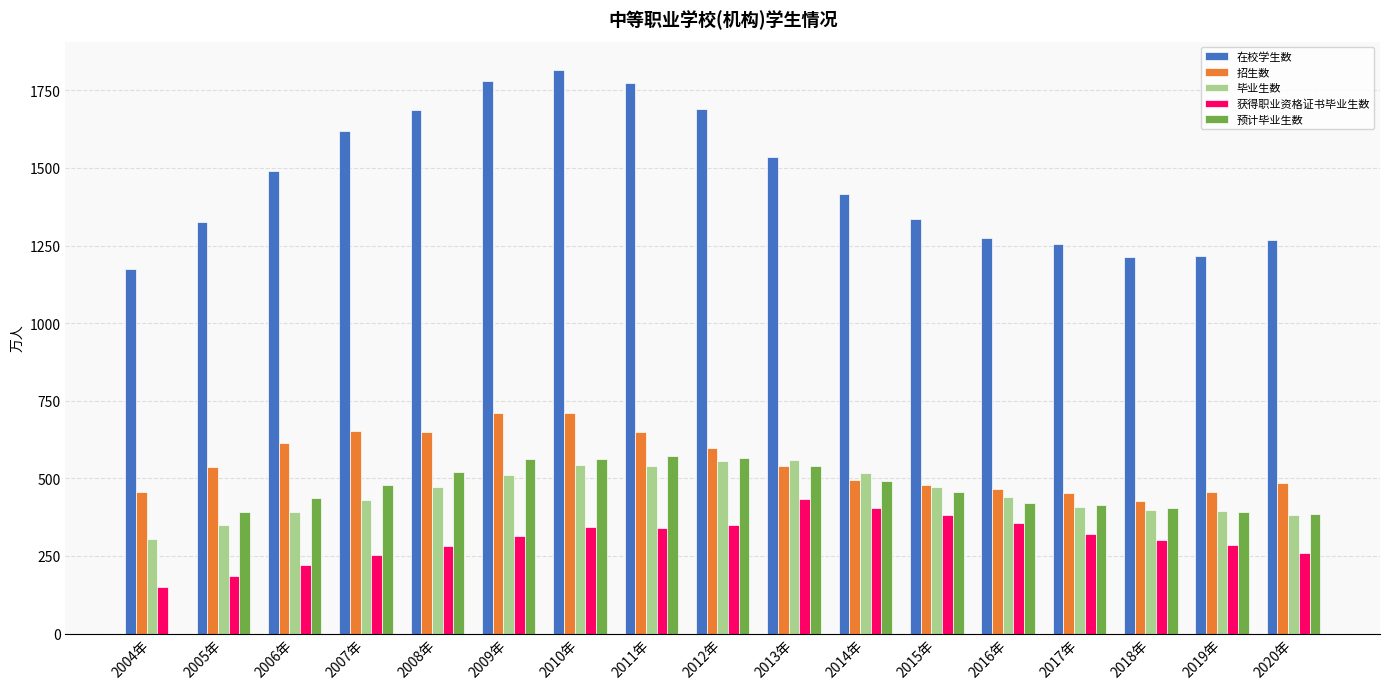

The 获得职业资格证书毕业生数 series shows 196.6 at 2008年. True or false?

False